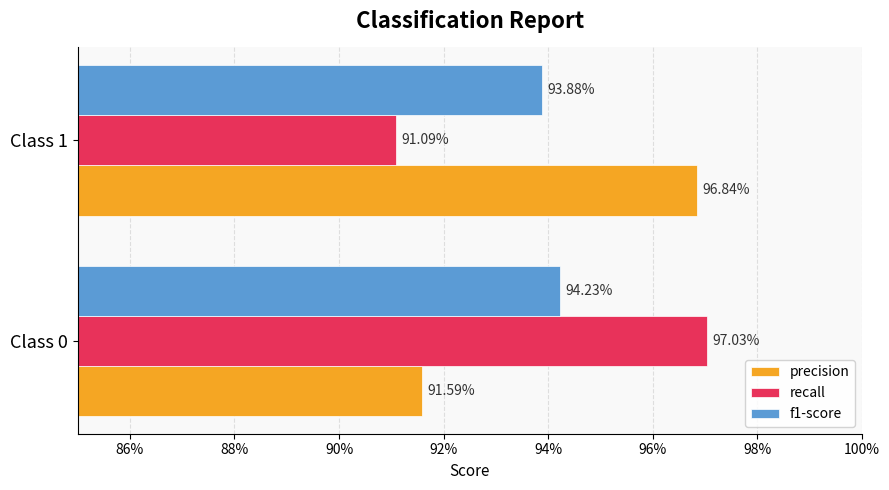

What are all the series names shown in the legend?

precision, recall, f1-score